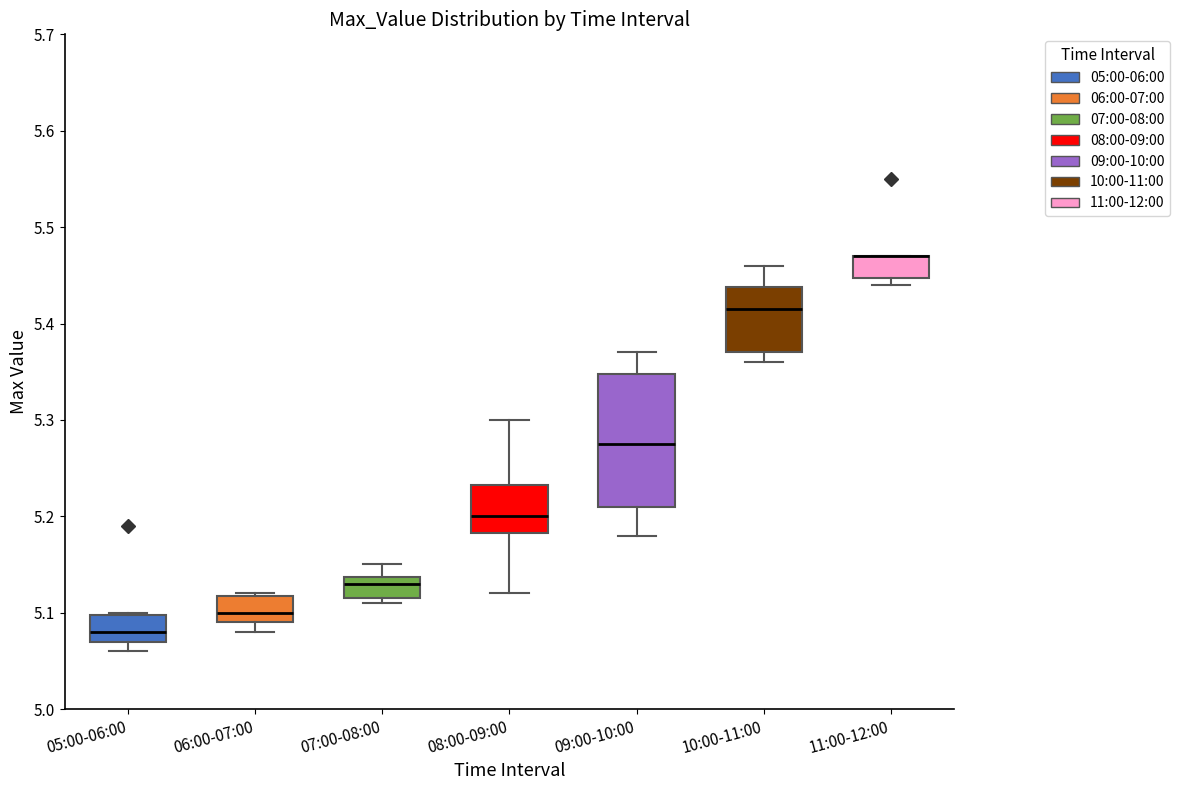

Which box is the tallest, from its lower edge to its upper edge?

09:00-10:00